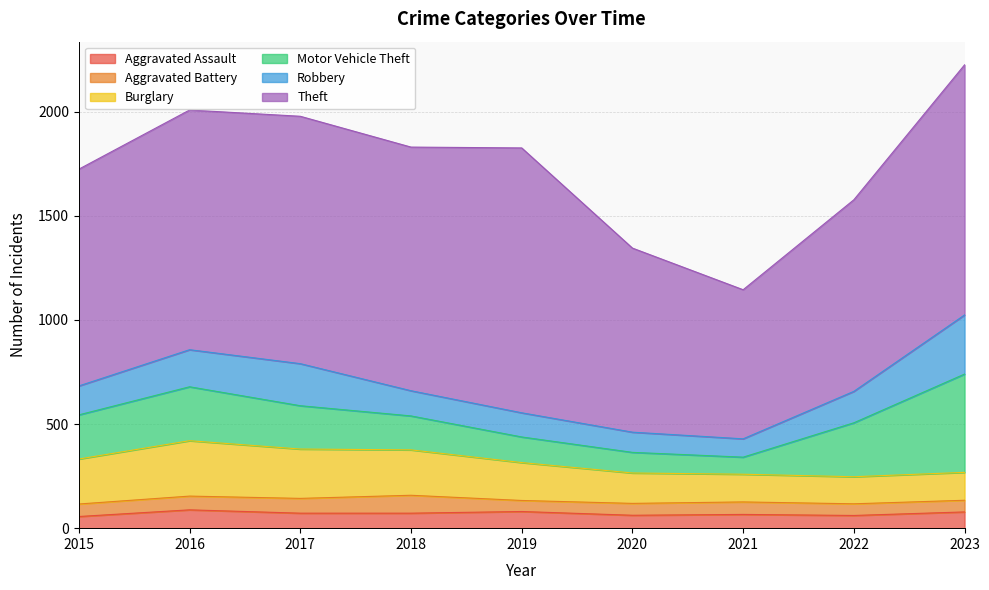

Is it true that Motor Vehicle Theft equals 35 at 2020?

False